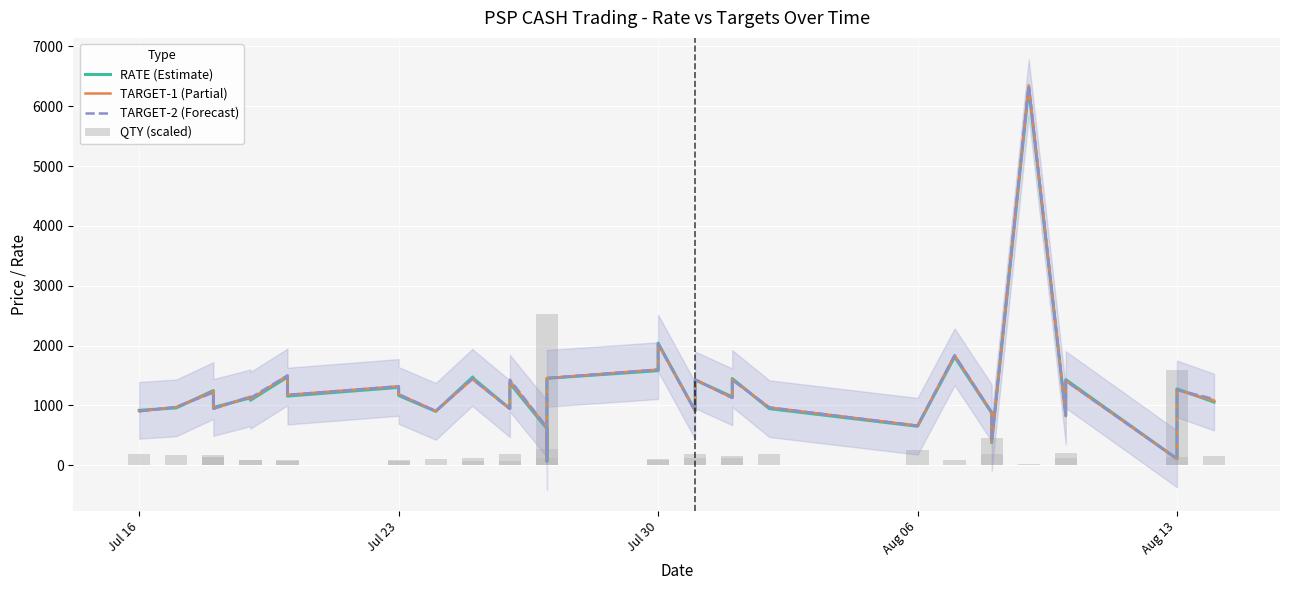

What is the minimum value shown in the chart?

27.0